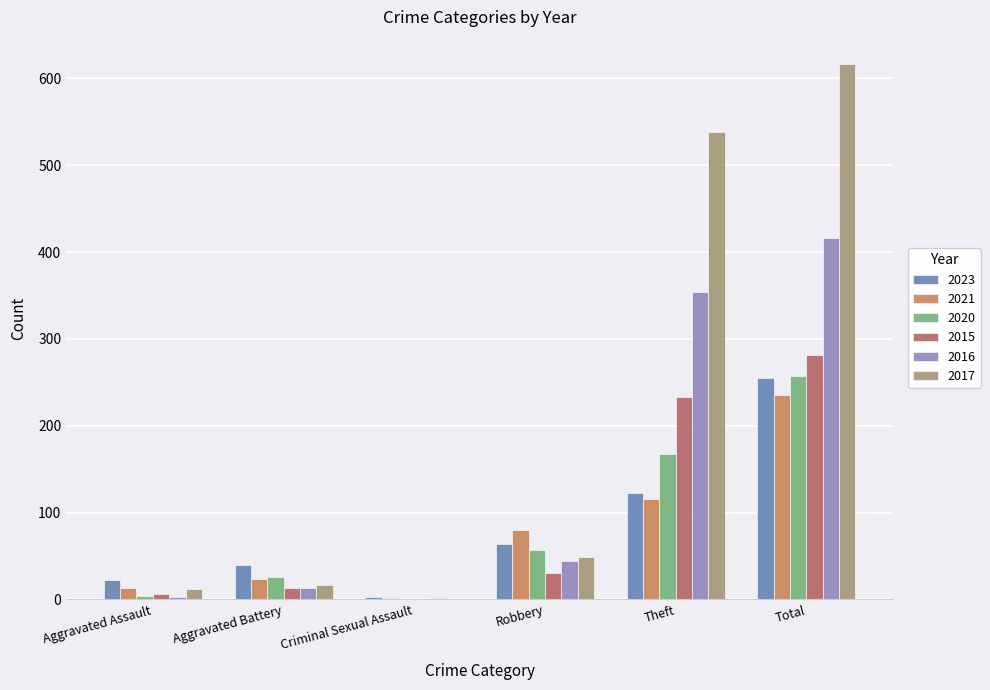

Between Aggravated Assault and Total, which series saw the biggest shift?

2017